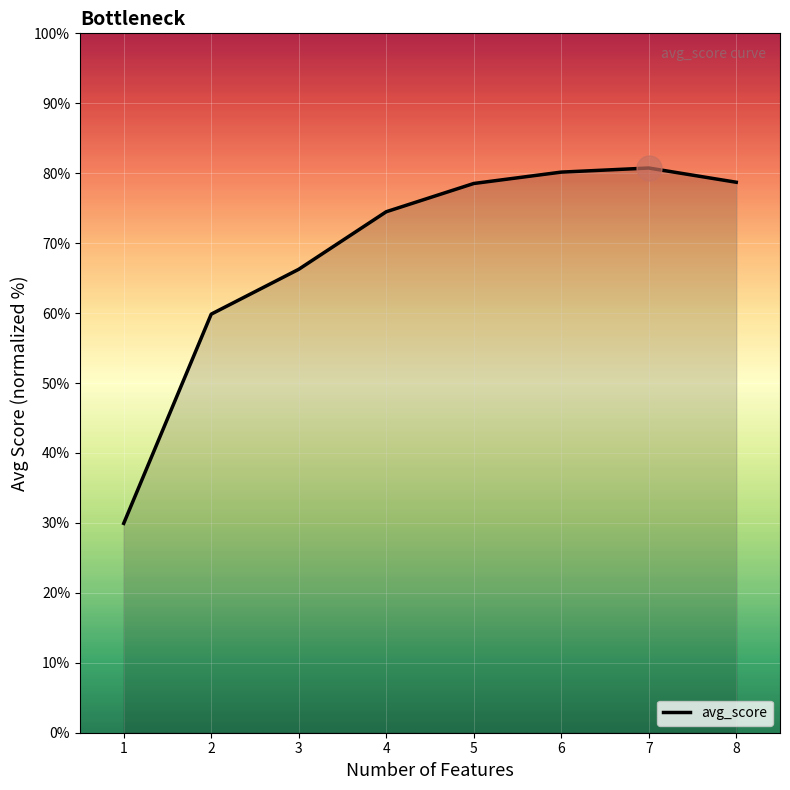

True or false: the data shows 80.7 at 7.

True